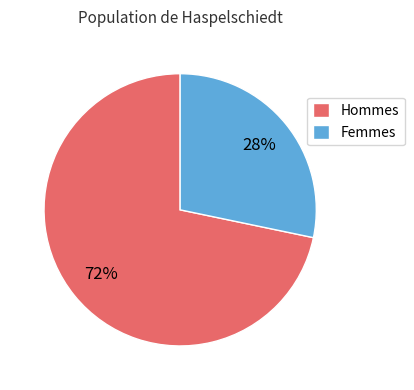

To the nearest percent, what portion does Femmes represent?

28%